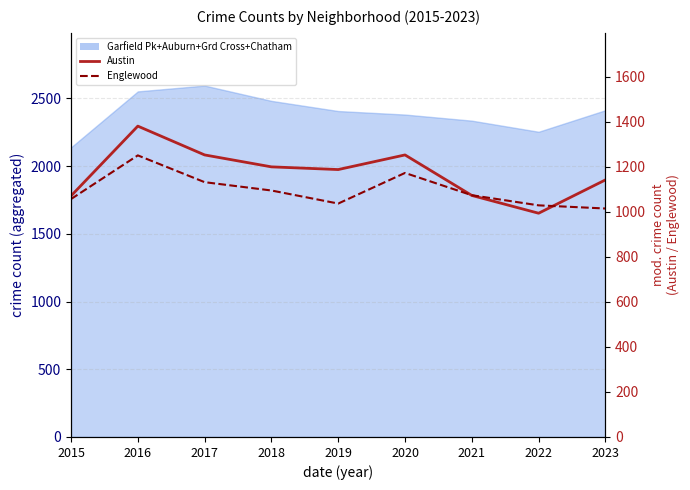

Reading left to right, what are all the values shown in this chart?

Austin: 2015=1071	2016=1381	2017=1253	2018=1200	2019=1188	2020=1253	2021=1073	2022=994	2023=1142
Englewood: 2015=1057	2016=1251	2017=1132	2018=1095	2019=1037	2020=1173	2021=1074	2022=1029	2023=1015